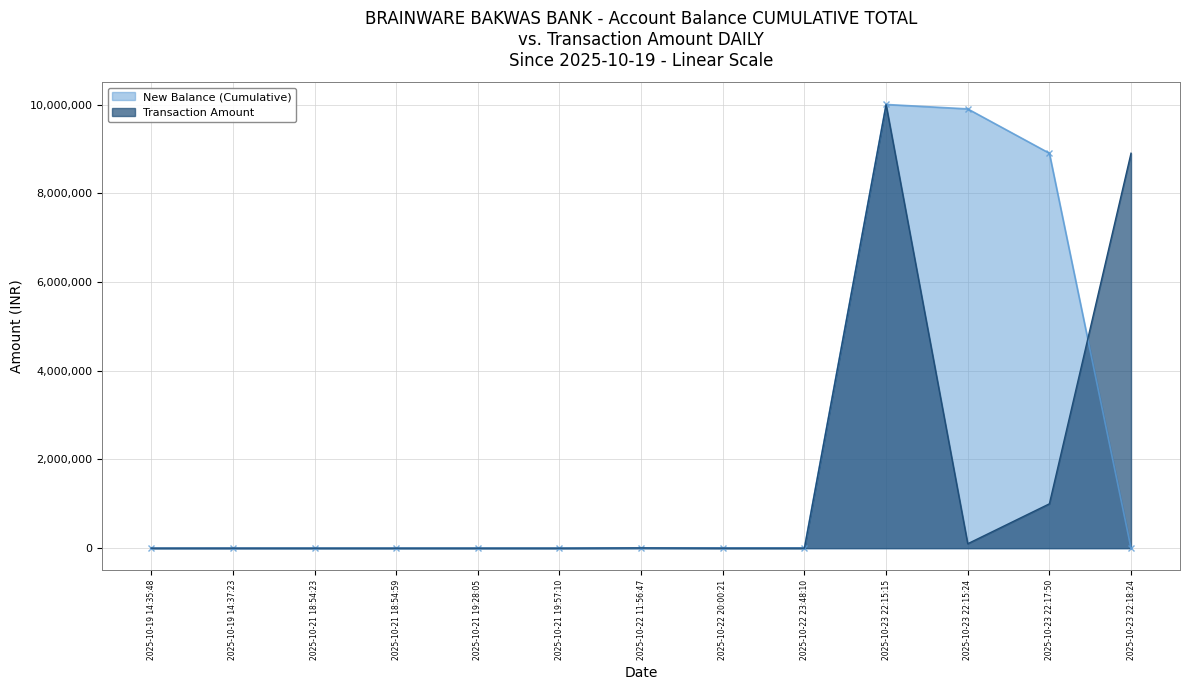

What position from the right is 2025-10-21 19:57:10?

8